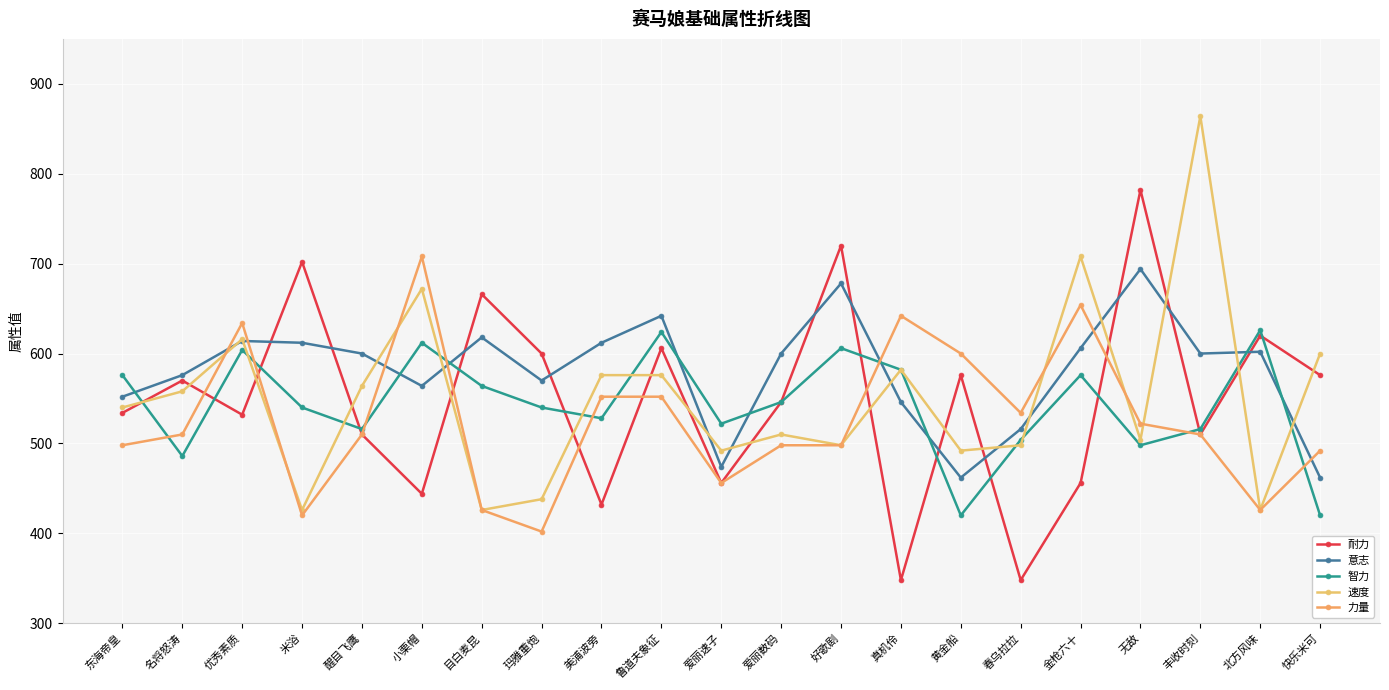

How many times do 力量 and 意志 cross each other?

7